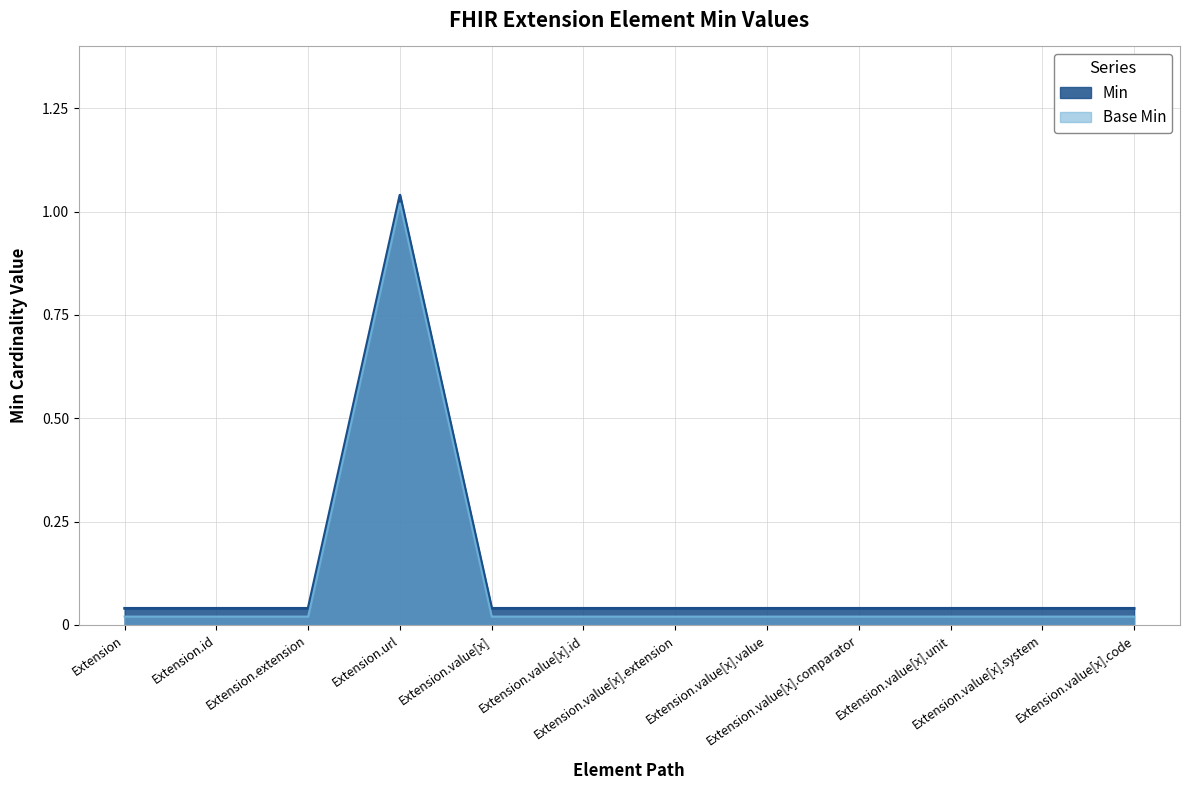

At which category is the sum across all series the highest?

Extension.url